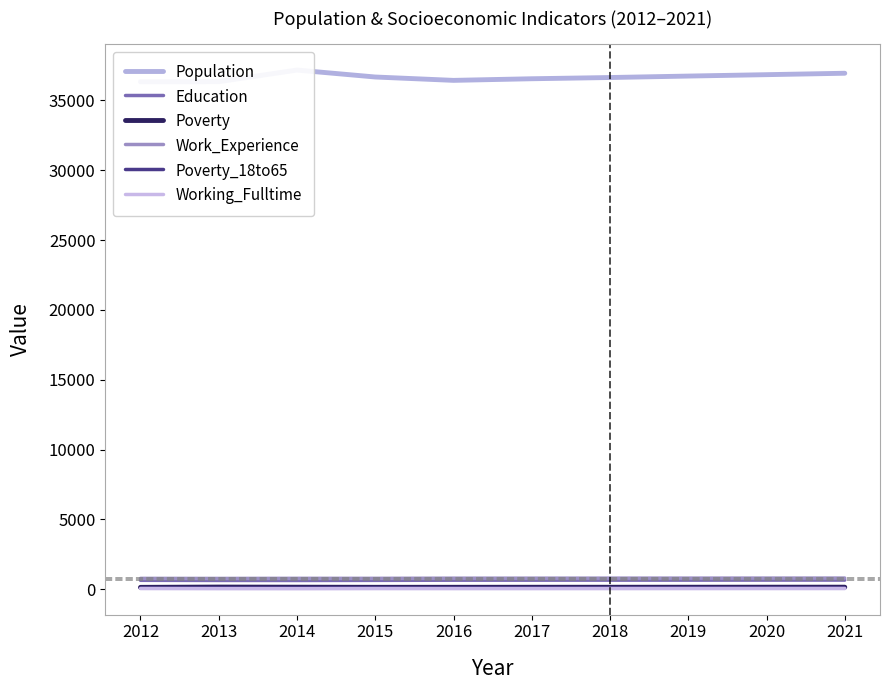

True or false: Poverty and Population cross at least once.

False